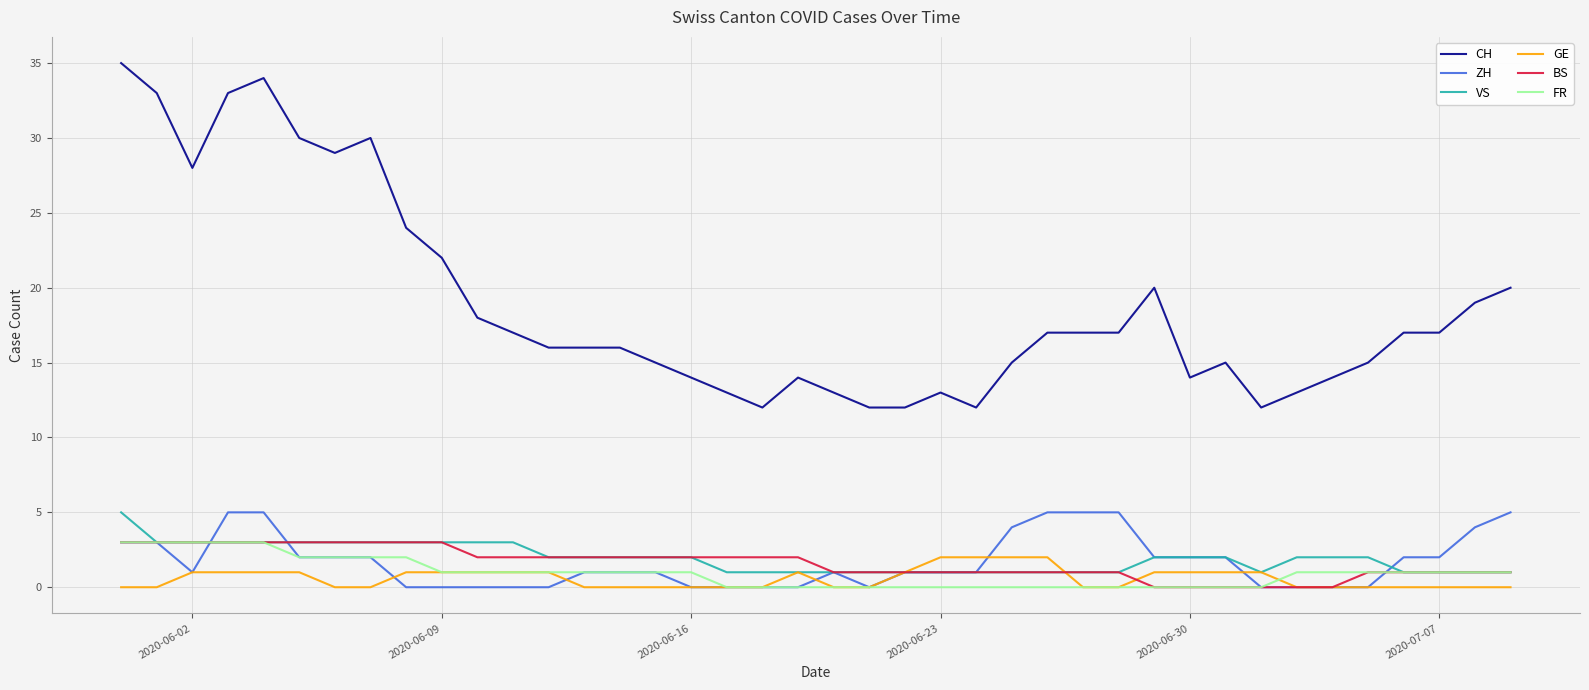

Which series has the largest total across all categories?

CH